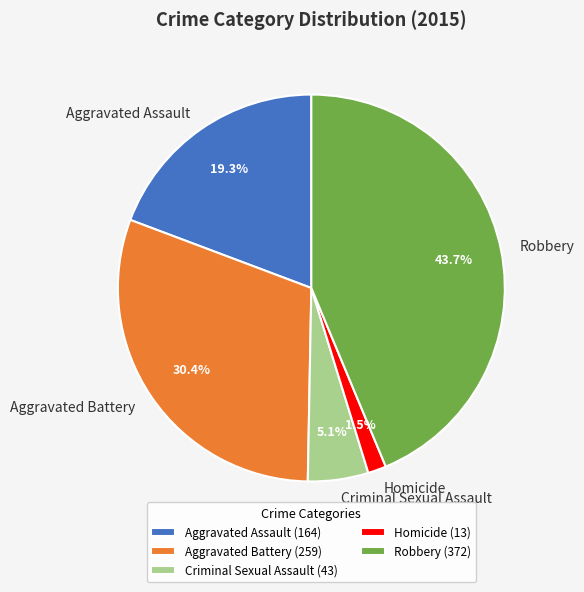

Count the number of slices in the pie.

5